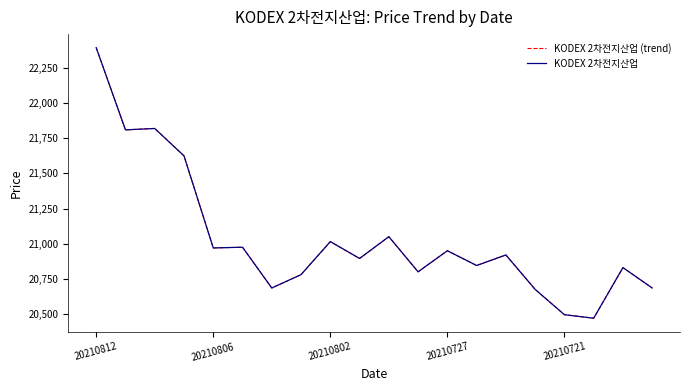

What is the minimum value shown in the chart?

20470